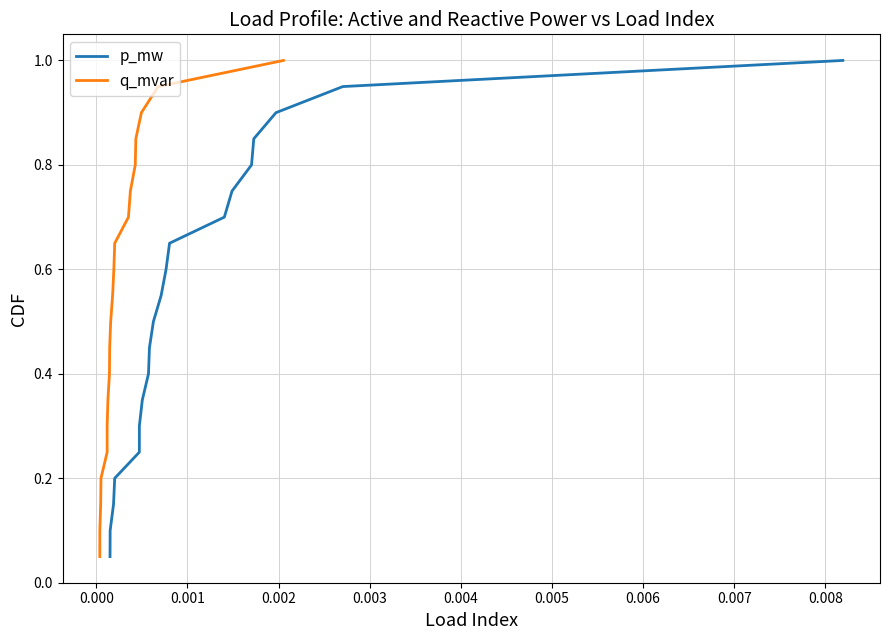

What is the value of the p_mw point at the 8th from the left?

0.4